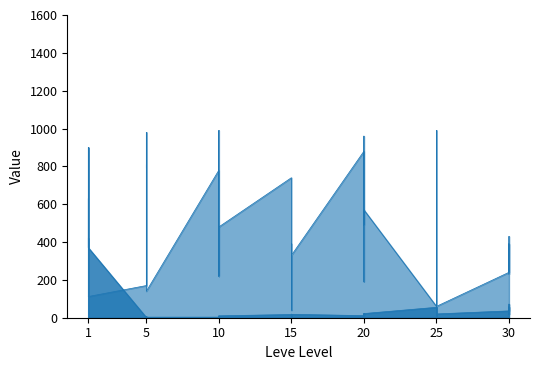

How many interior local valleys does the Leve Gil series have?

13